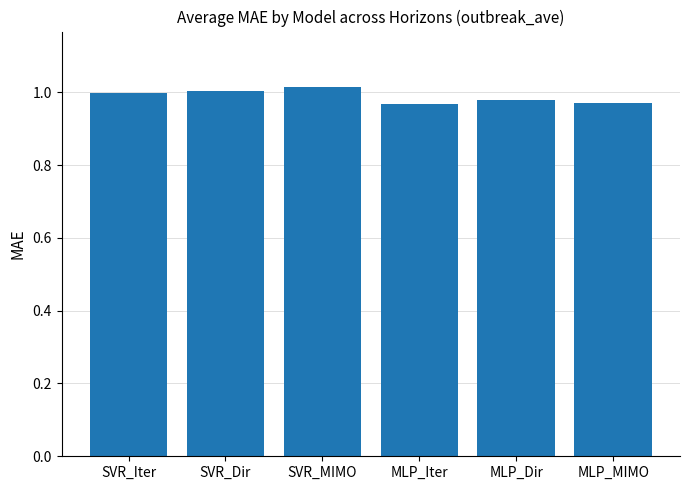

Which label corresponds to the largest value in the chart?

SVR_MIMO